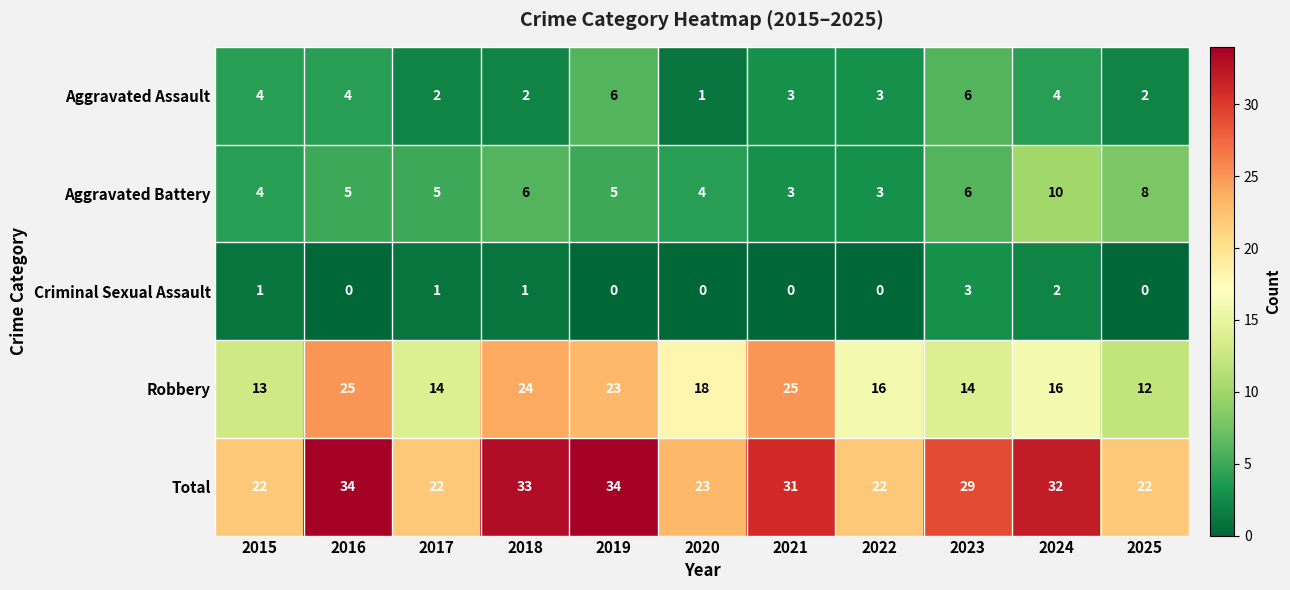

What is the greatest value displayed?

34